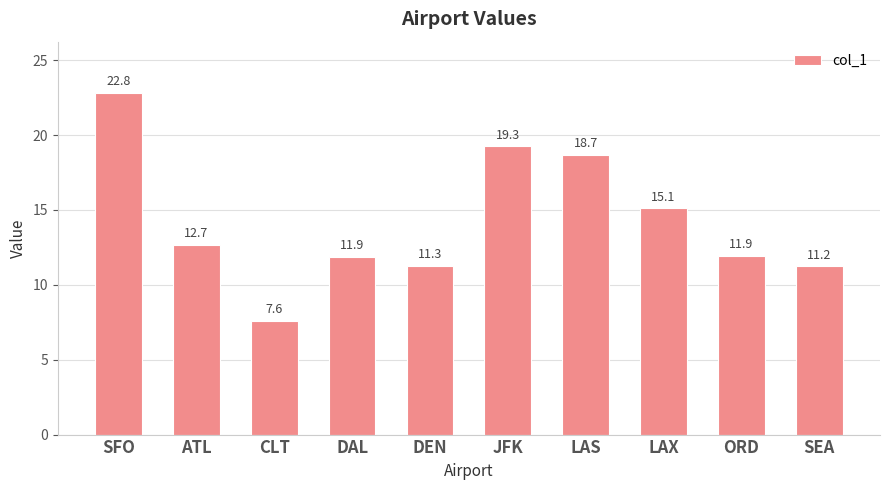

What is the difference between the maximum and minimum values?

15.2